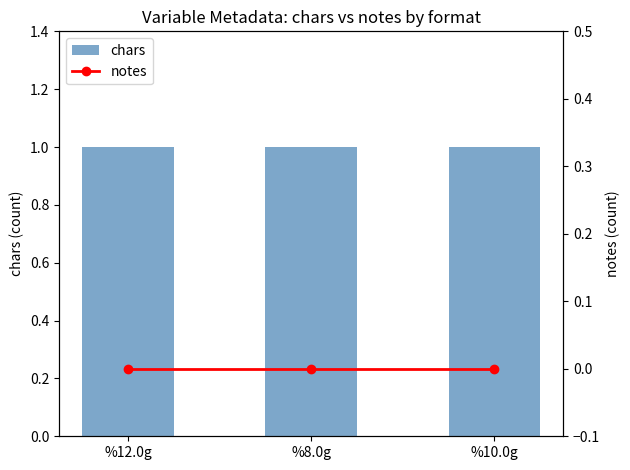

Is the value of notes at %12.0g greater than the value of chars at %8.0g?

No